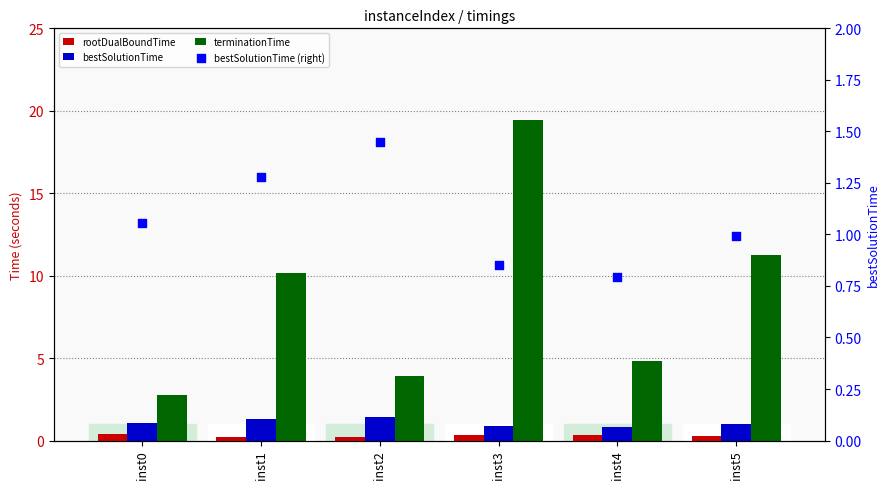

Which series has the largest total across all categories?

terminationTime